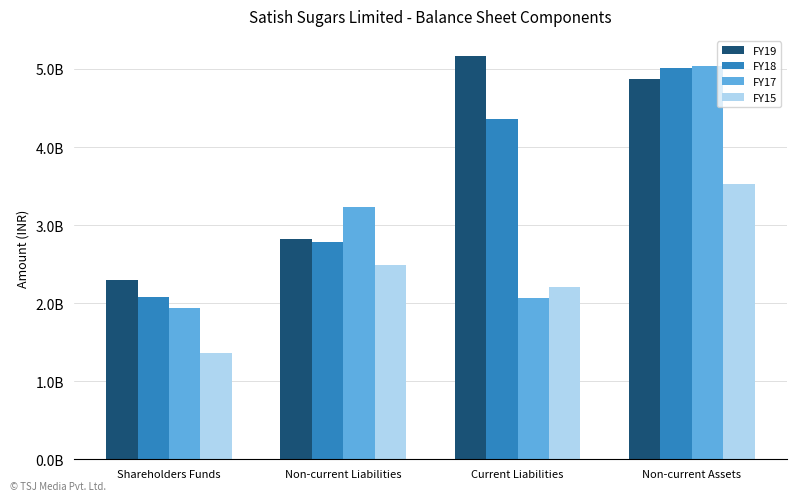

What are all the series names shown in the legend?

FY19, FY18, FY17, FY15